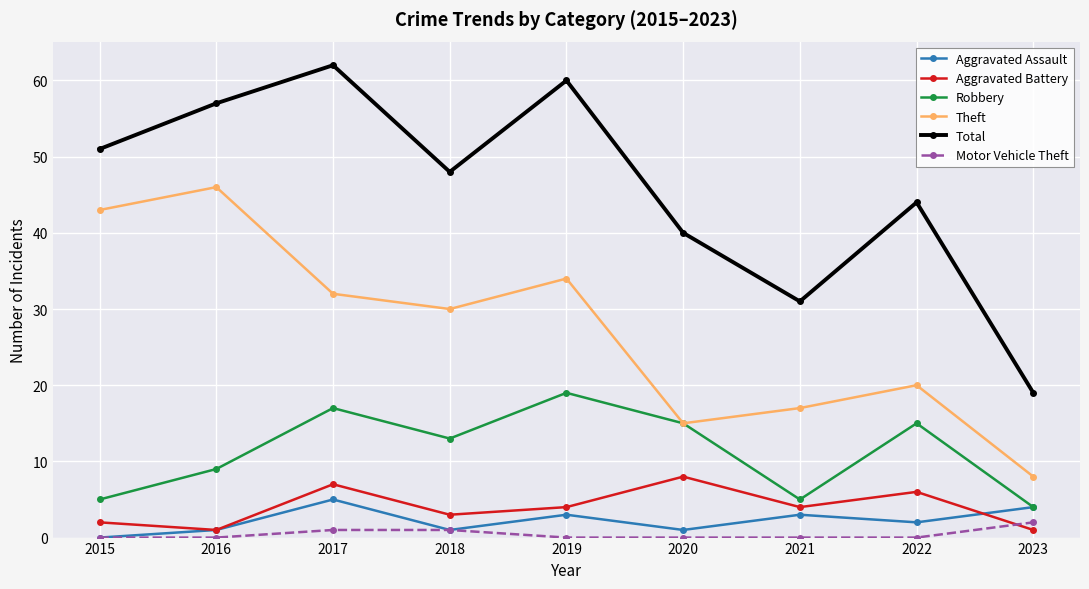

Reading right to left, what are all the values shown in this chart?

Aggravated Assault: 2023=4	2022=2	2021=3	2020=1	2019=3	2018=1	2017=5	2016=1	2015=0
Aggravated Battery: 2023=1	2022=6	2021=4	2020=8	2019=4	2018=3	2017=7	2016=1	2015=2
Robbery: 2023=4	2022=15	2021=5	2020=15	2019=19	2018=13	2017=17	2016=9	2015=5
Theft: 2023=8	2022=20	2021=17	2020=15	2019=34	2018=30	2017=32	2016=46	2015=43
Total: 2023=19	2022=44	2021=31	2020=40	2019=60	2018=48	2017=62	2016=57	2015=51
Motor Vehicle Theft: 2023=2	2022=0	2021=0	2020=0	2019=0	2018=1	2017=1	2016=0	2015=0